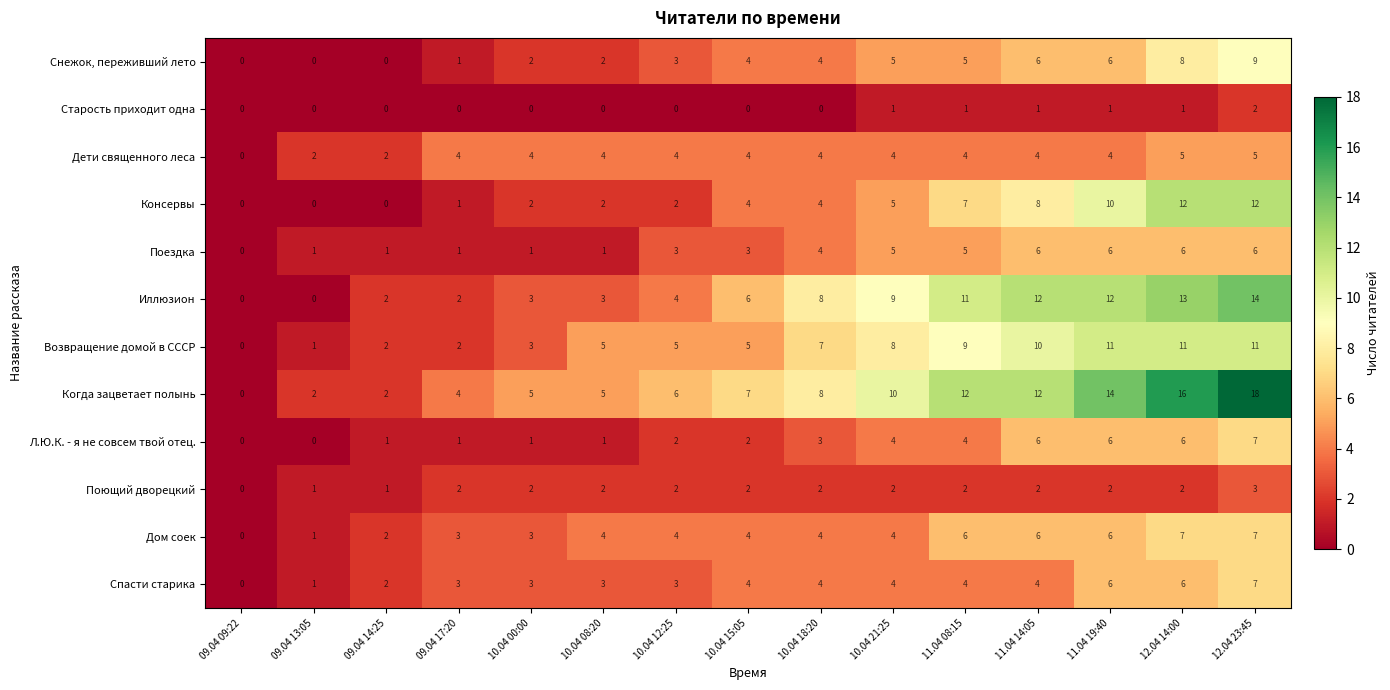

Is the value of Дети священного леса at 11.04 14:05 greater than the value of Снежок, переживший лето at 09.04 13:05?

Yes